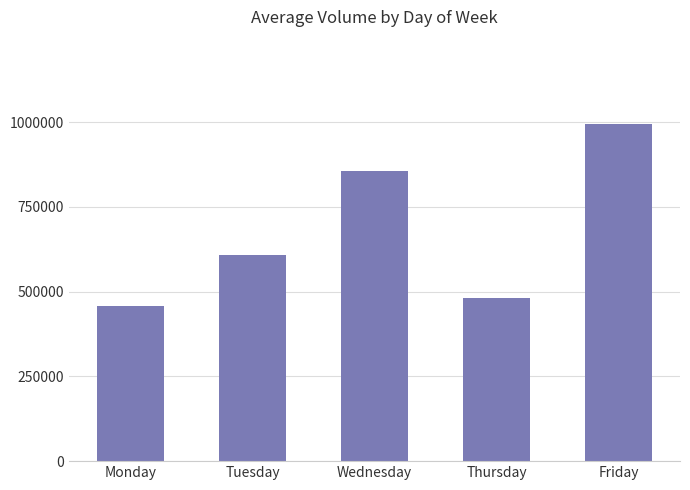

At which label is the value closest to 726609?

Tuesday